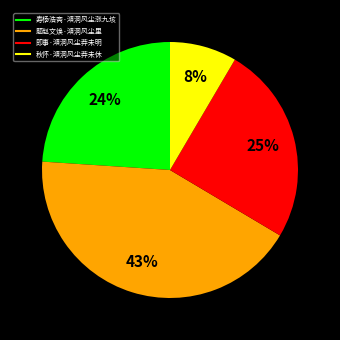

Between 秋怀·澒洞风尘莽未休 and 题赵文焕·澒洞风尘里, which is larger?

题赵文焕·澒洞风尘里